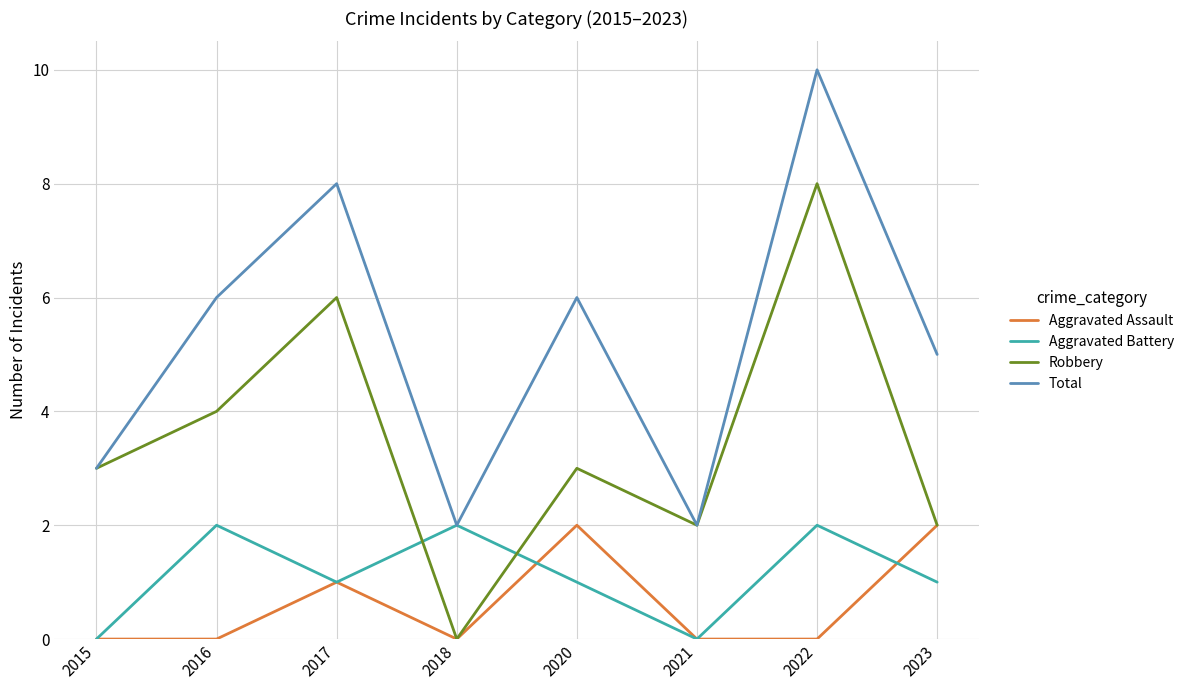

Which series has the largest total across all categories?

Total